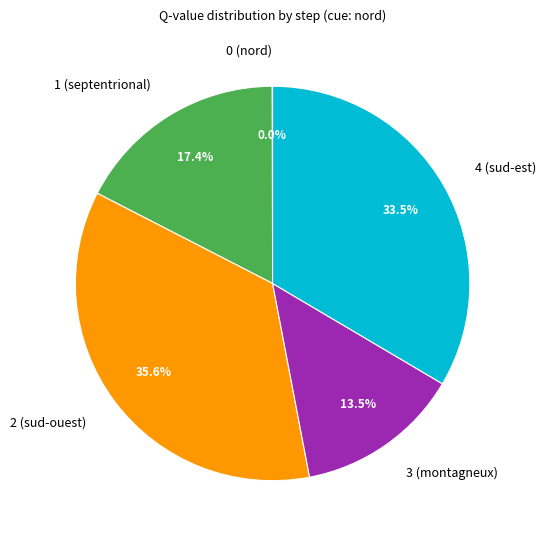

Which category has the biggest portion of the pie?

2 (sud-ouest)